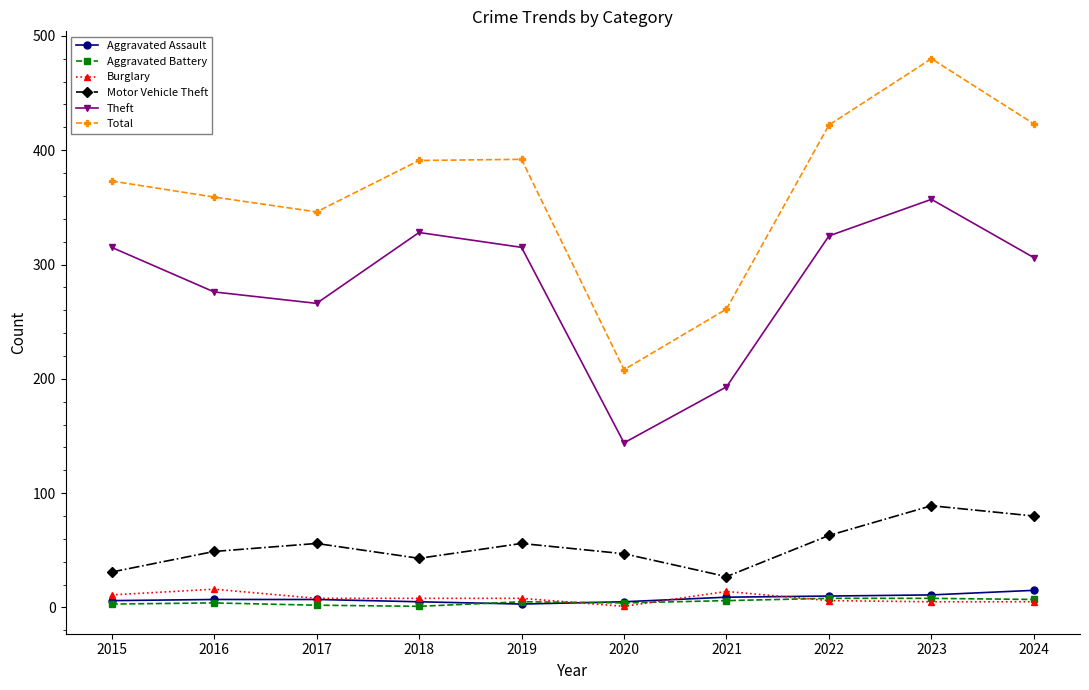

True or false: Burglary and Motor Vehicle Theft intersect in this chart.

False